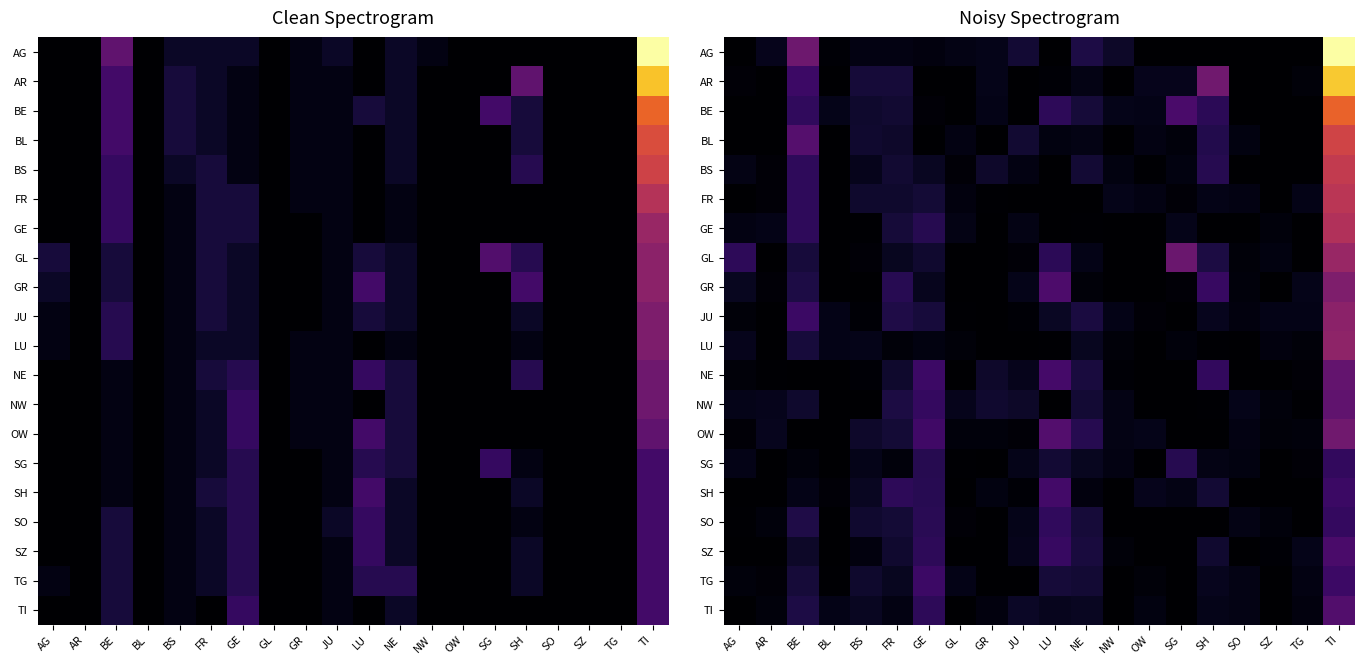

Which category has the highest value across all series?

TI